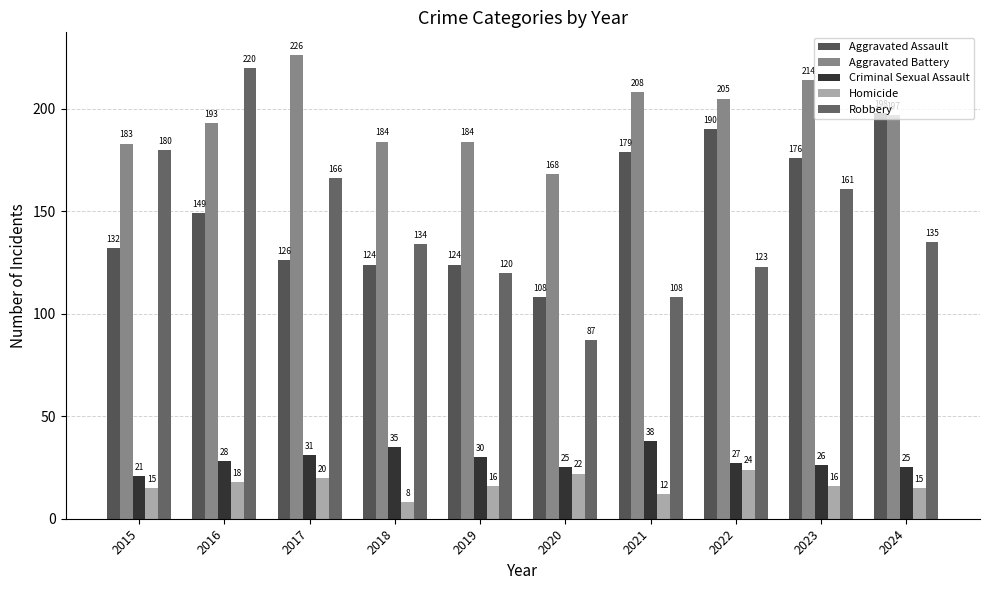

What are all the series names shown in the legend?

Aggravated Assault, Aggravated Battery, Criminal Sexual Assault, Homicide, Robbery